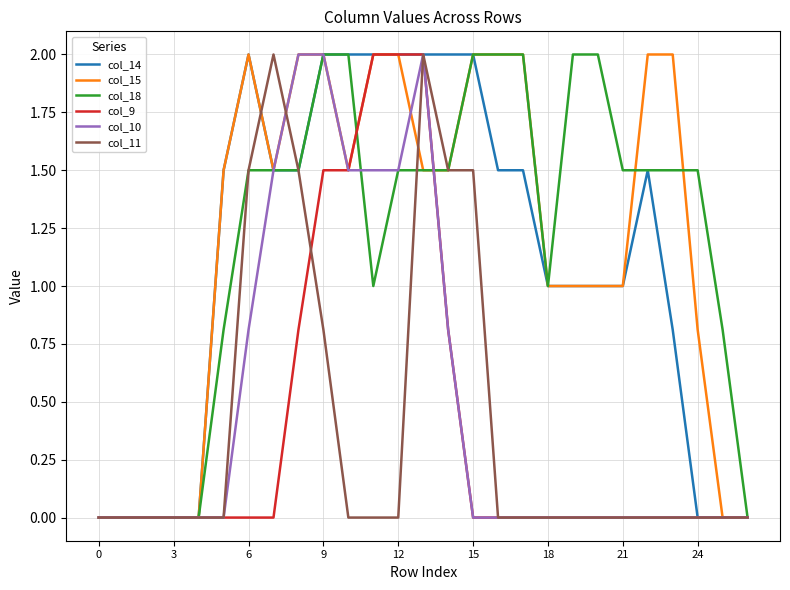

What is the greatest value displayed?

2.0